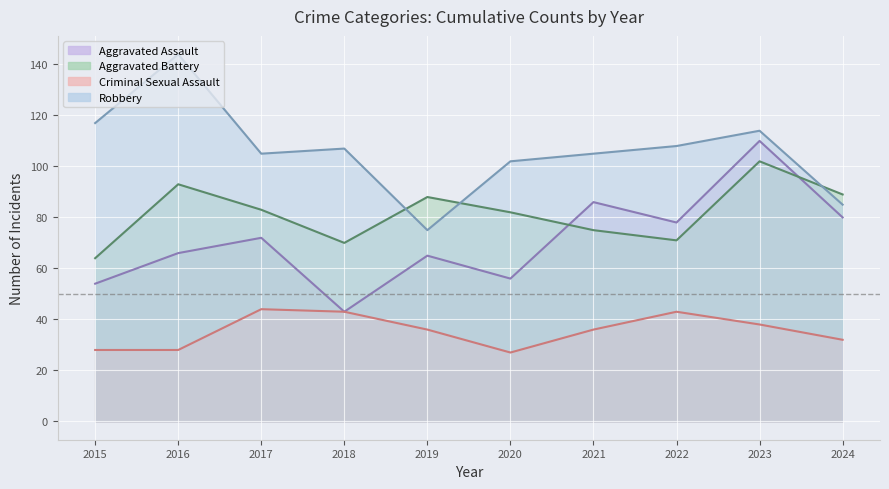

How many series are shown in this chart?

4